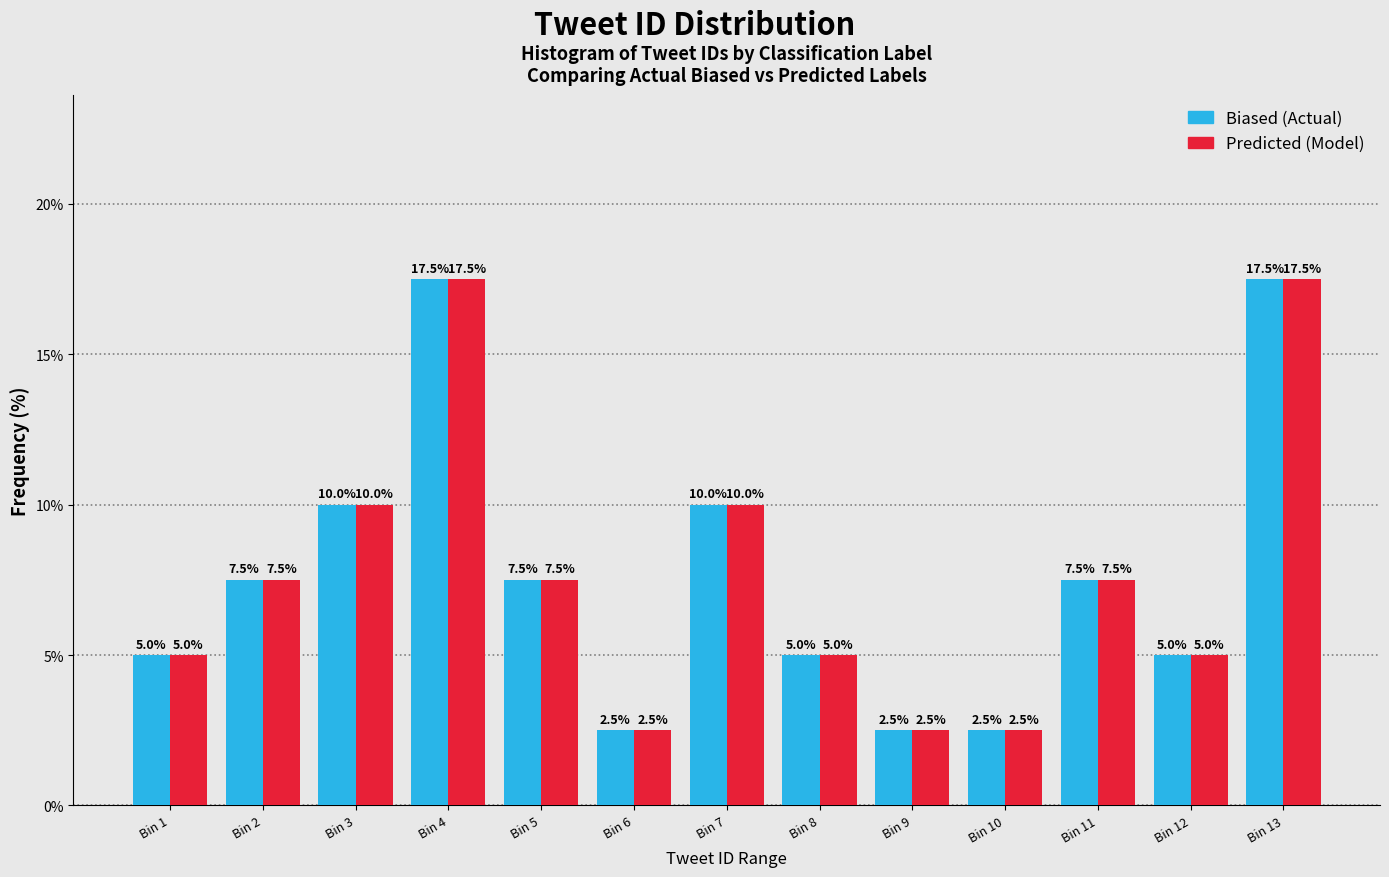

Reading right to left, extract all data points from this chart.

Biased (Actual): Bin 13=17.5	Bin 12=5.0	Bin 11=7.5	Bin 10=2.5	Bin 9=2.5	Bin 8=5.0	Bin 7=10.0	Bin 6=2.5	Bin 5=7.5	Bin 4=17.5	Bin 3=10.0	Bin 2=7.5	Bin 1=5.0
Predicted (Model): Bin 13=17.5	Bin 12=5.0	Bin 11=7.5	Bin 10=2.5	Bin 9=2.5	Bin 8=5.0	Bin 7=10.0	Bin 6=2.5	Bin 5=7.5	Bin 4=17.5	Bin 3=10.0	Bin 2=7.5	Bin 1=5.0